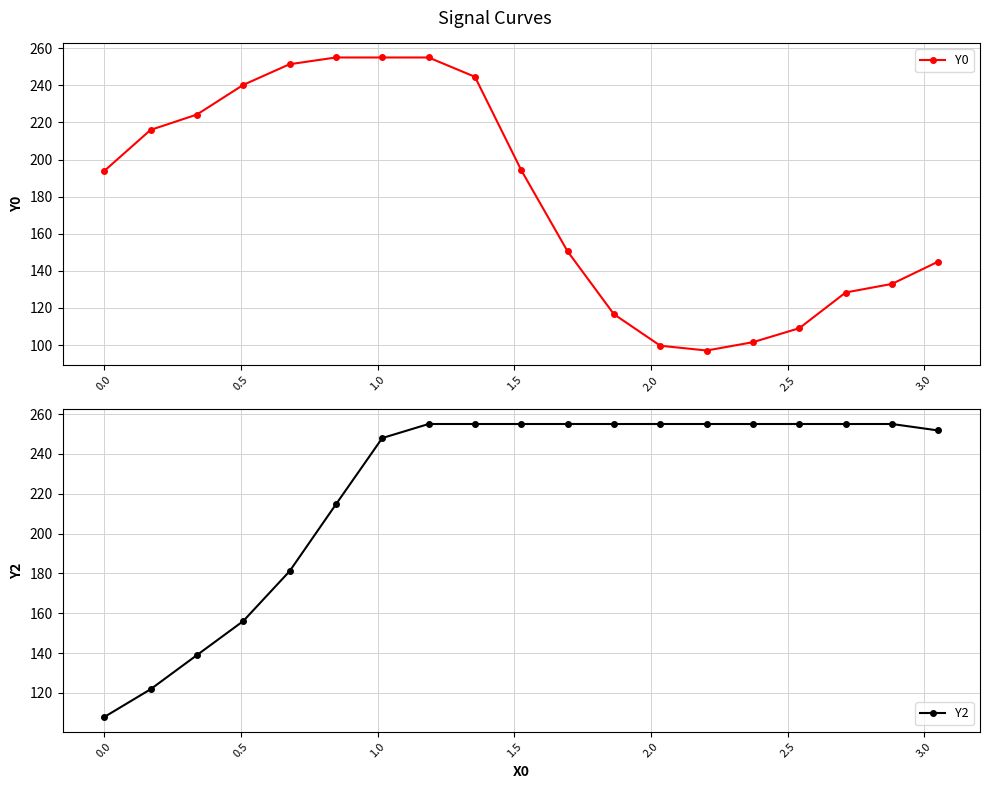

How many distinct data groups are displayed?

2